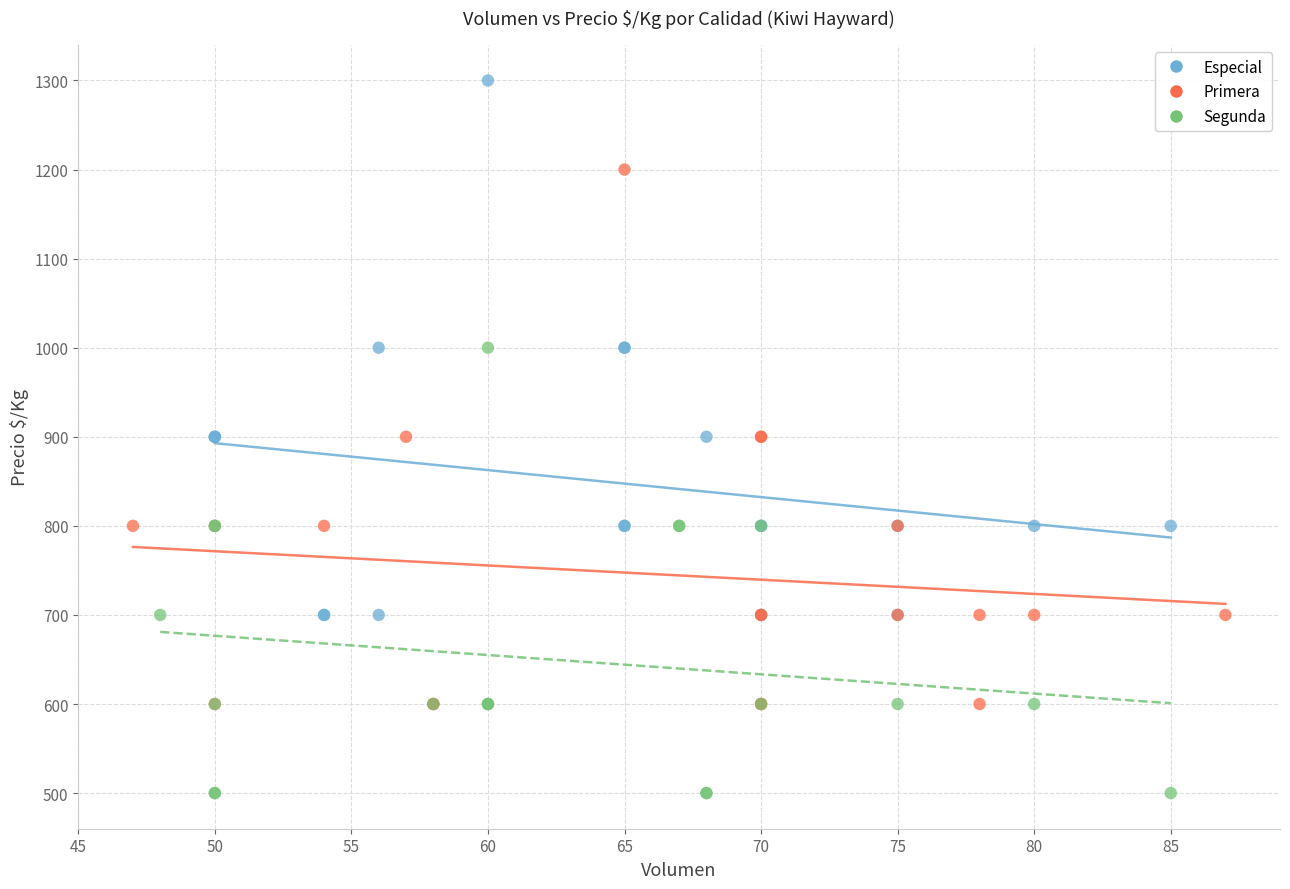

Which series contains the lowest Y value?

Segunda